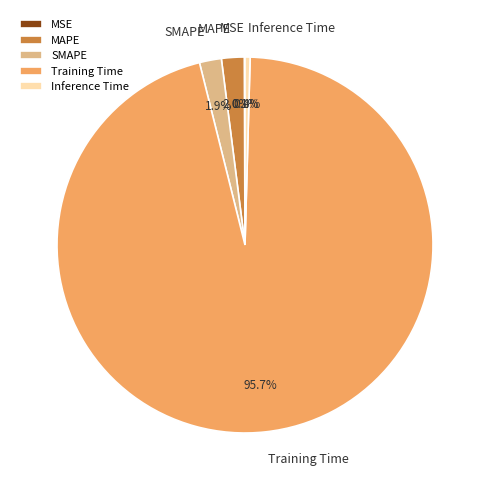

What is the largest slice in the pie chart?

Training Time